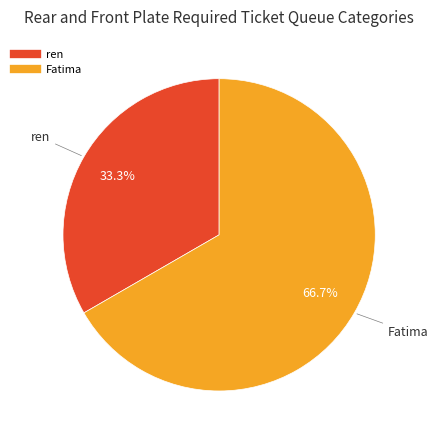

Combined, what portion of the pie is Fatima and ren?

100.0%